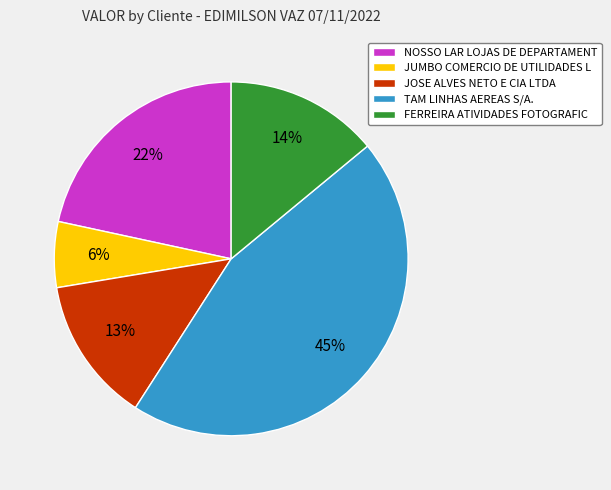

Between FERREIRA ATIVIDADES FOTOGRAFIC and NOSSO LAR LOJAS DE DEPARTAMENT, which is larger?

NOSSO LAR LOJAS DE DEPARTAMENT